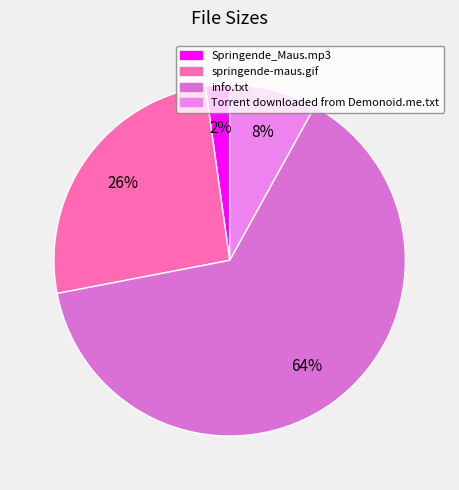

Do springende-maus.gif and info.txt together represent more than half of the pie?

Yes